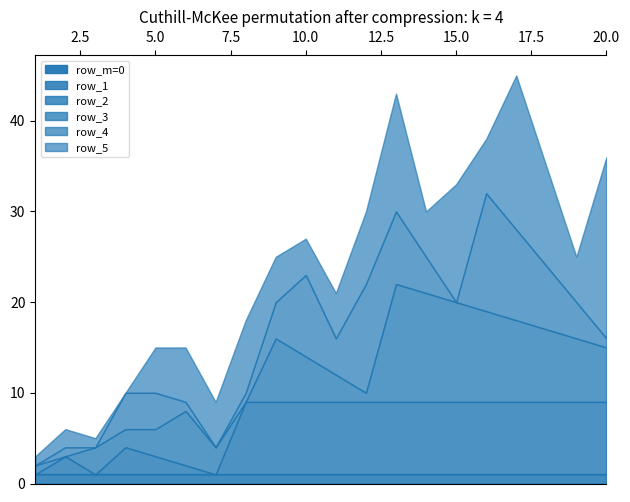

Reading left to right, what are all the values shown in this chart?

row_m=0: 0	0	0	0	0	0	0	0	0	0	0	0	0	0	0	0	0	0	0	0
row_1: 1	1	1	1	1	1	1	1	1	1	1	1	1	1	1	1	1	1	1	1
row_2: 0	2	0	3	2	1	0	8	8	8	8	8	8	8	8	8	8	8	8	8
row_3: 1	0	3	2	3	6	3	0	7	5	3	1	13	12	11	10	9	8	7	6
row_4: 0	1	0	4	4	1	0	1	4	9	4	12	8	4	0	13	10	7	4	1
row_5: 1	2	1	0	5	6	5	8	5	4	5	8	13	5	13	6	17	11	5	20